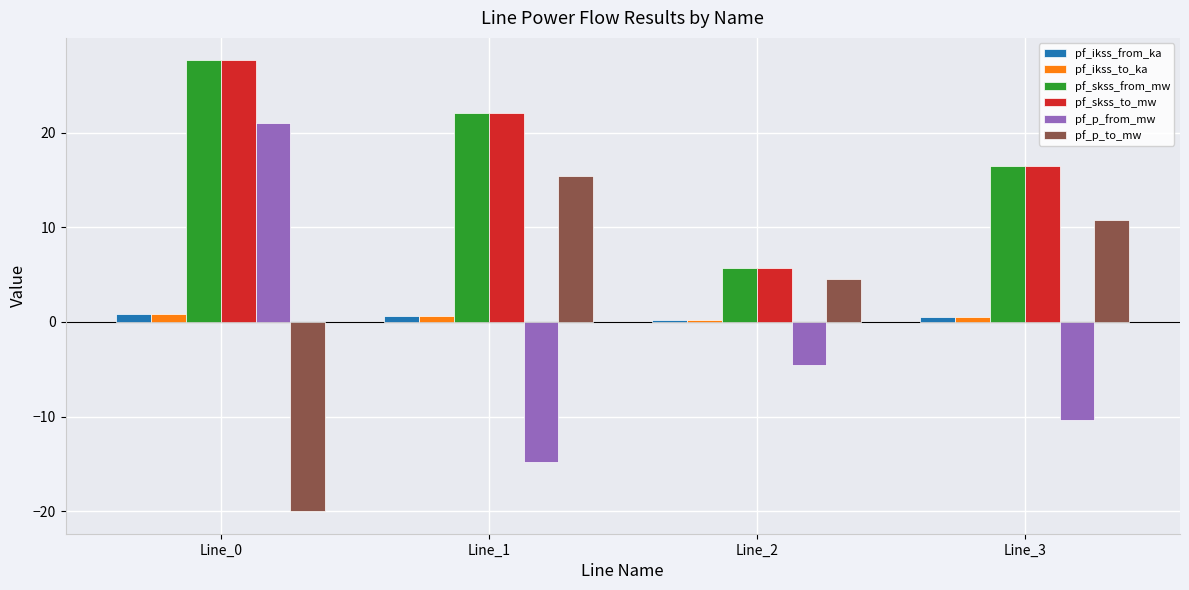

List the labels in order of pf_skss_from_mw value, largest first.

Line_0, Line_1, Line_3, Line_2